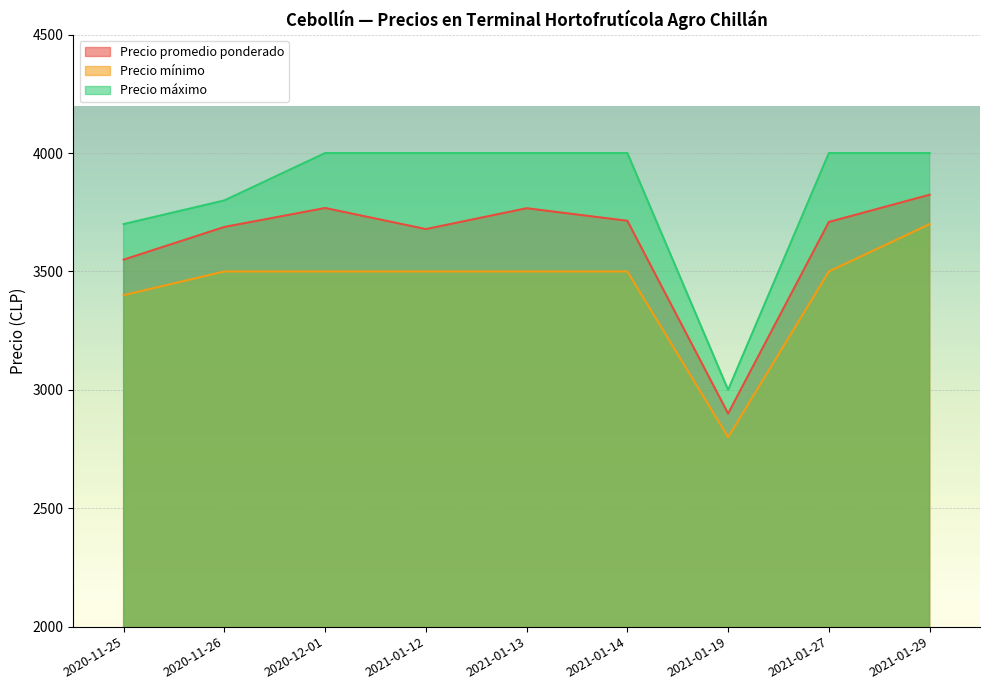

What is the label of the 7th point from the left?

2021-01-19